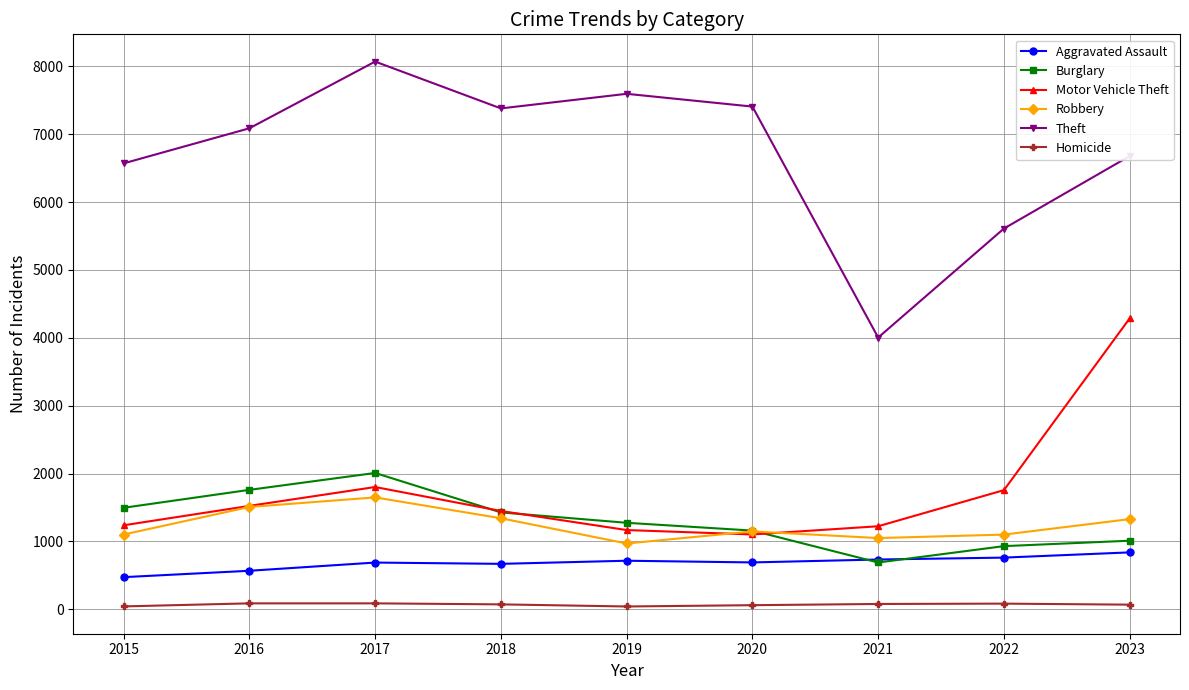

At which category does Theft reach its first local valley?

2018